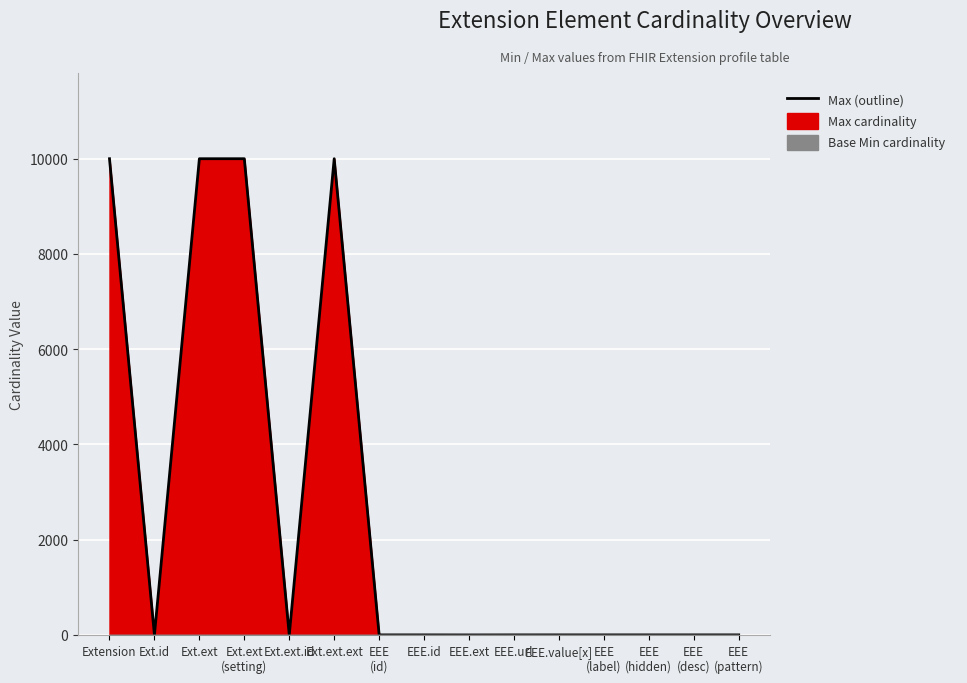

List the labels in order of value, largest first.

Extension, Ext.ext, Ext.ext
(setting), Ext.ext.ext, Ext.id, Ext.ext.id, EEE
(id), EEE.id, EEE.url, EEE.value[x], EEE
(label), EEE
(hidden), EEE
(desc), EEE
(pattern), EEE.ext